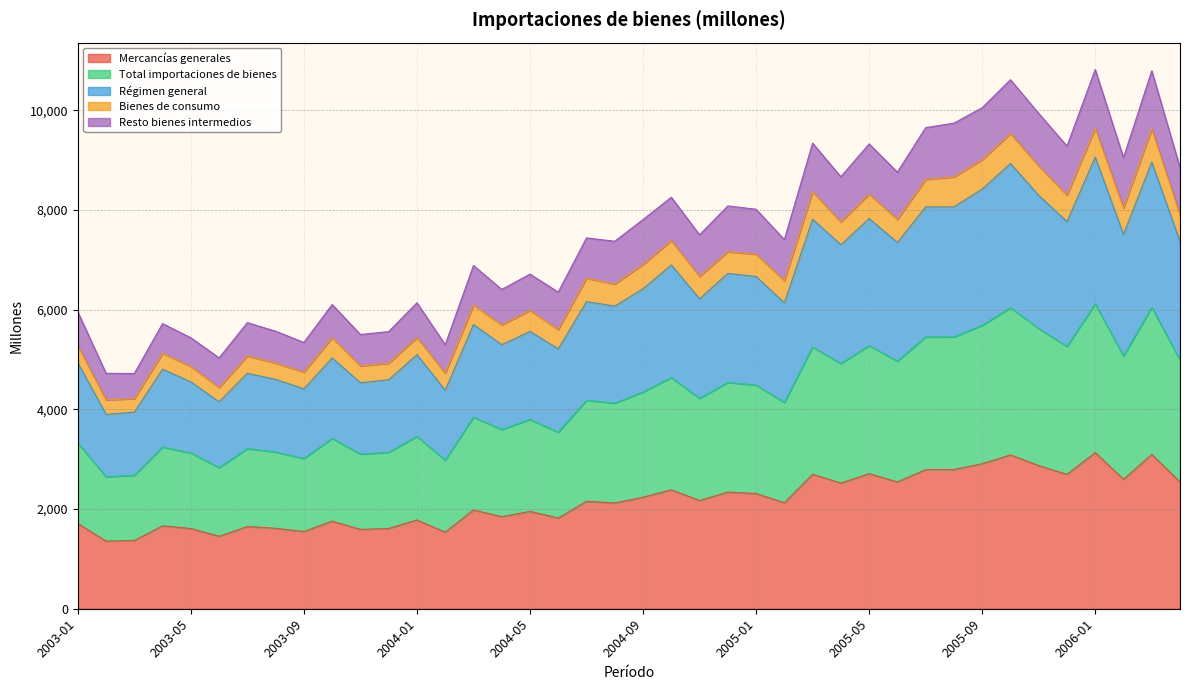

True or false: Total importaciones de bienes and Mercancías generales intersect in this chart.

False